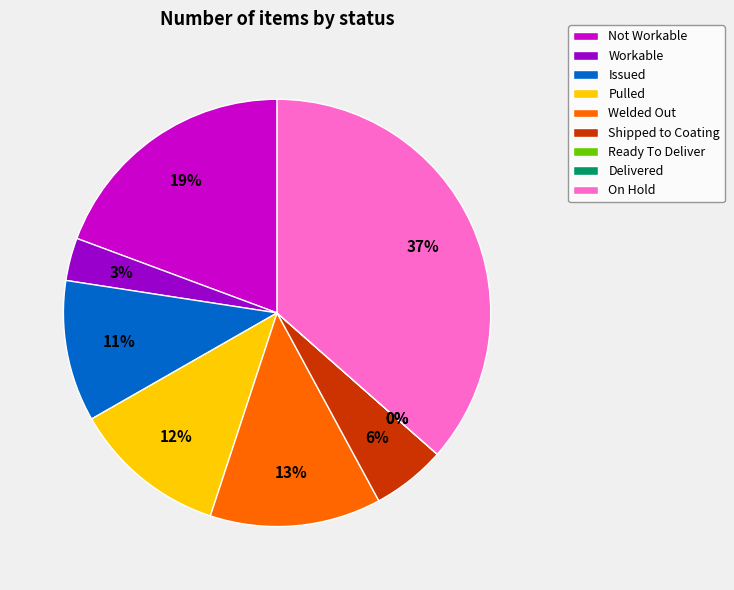

Do Workable and Not Workable together represent more than half of the pie?

No